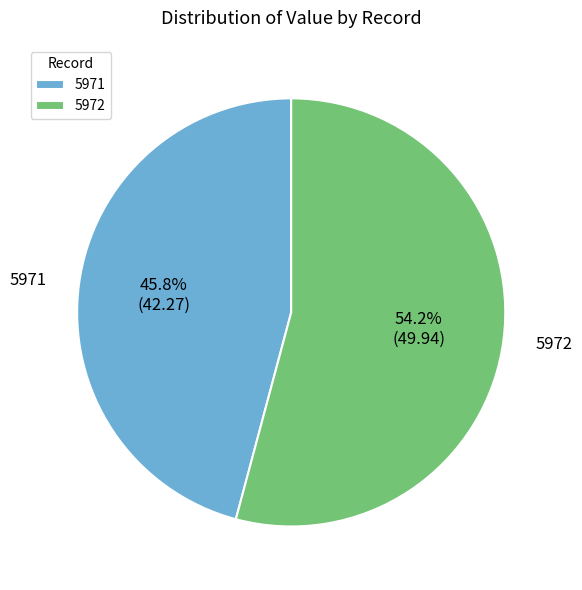

To the nearest percent, what portion does 5972 represent?

54%